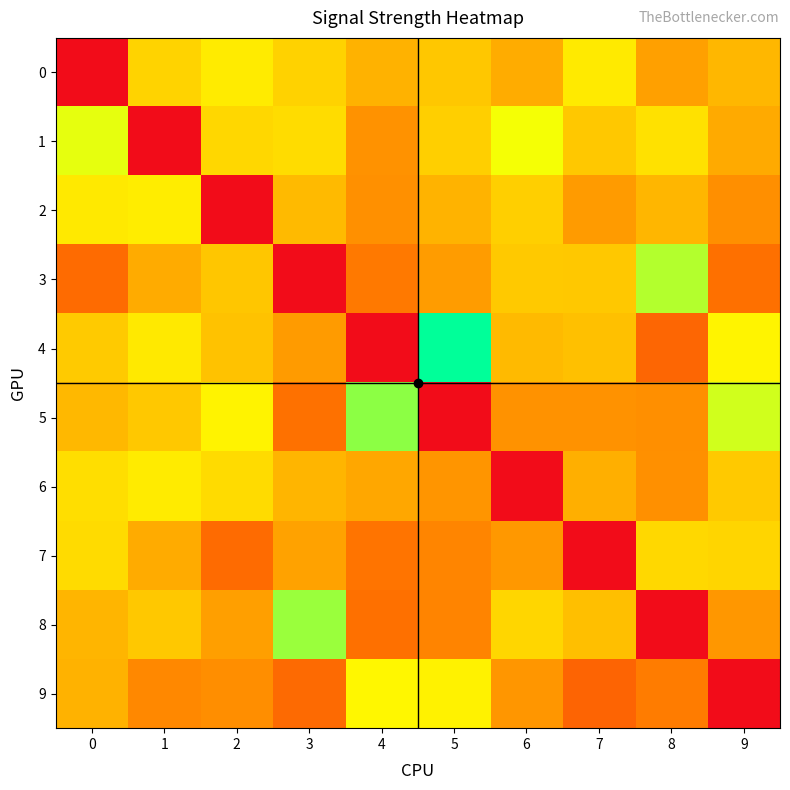

At 6, list the series in order from smallest to largest.

6, 5, 9, 7, 0, 4, 3, 2, 8, 1